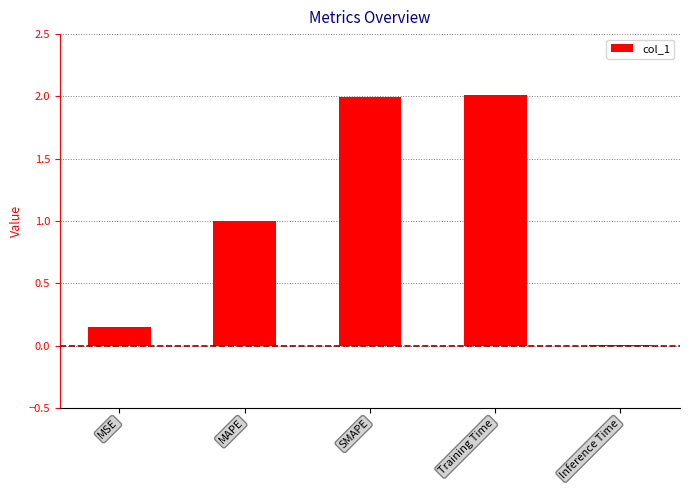

What is the difference between the maximum and minimum values?

2.0